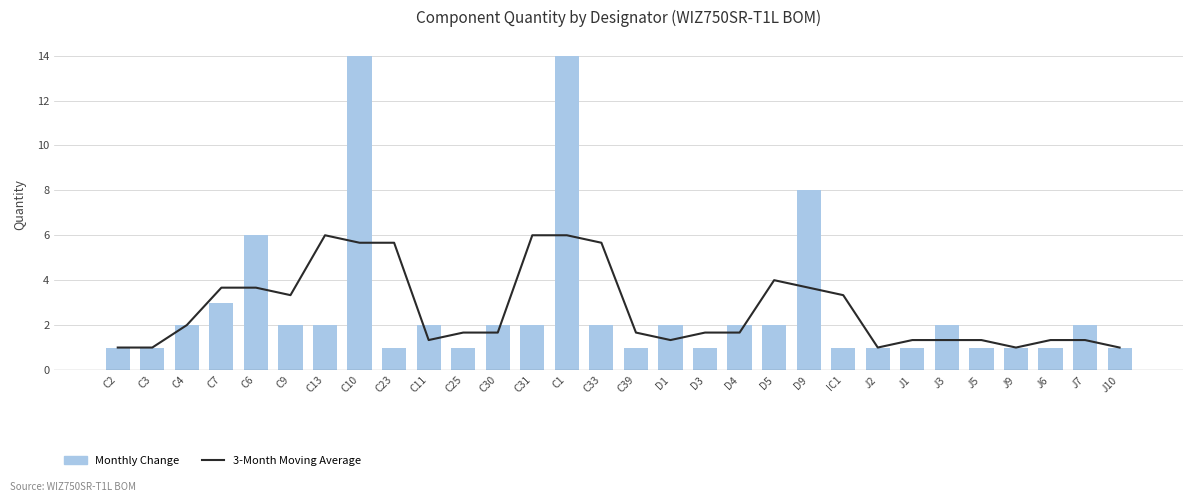

Rank the categories by 3-Month Moving Average value from highest to lowest.

C1, C13, C31, C10, C23, C33, D5, C7, C6, D9, IC1, C9, C4, C25, C30, C39, D3, D4, C11, D1, J1, J3, J5, J6, J7, C2, C3, J2, J9, J10